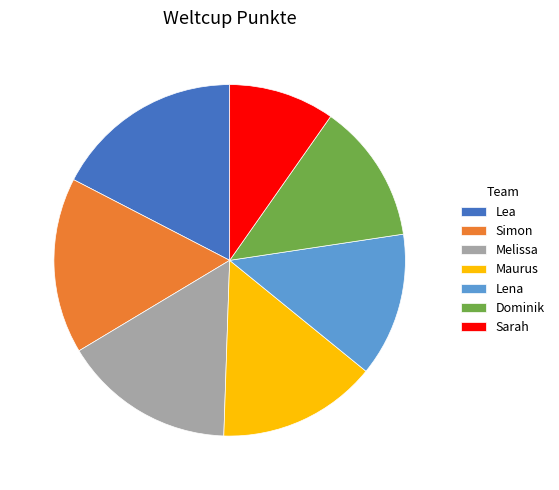

Is there any slice that represents more than half of the pie?

No